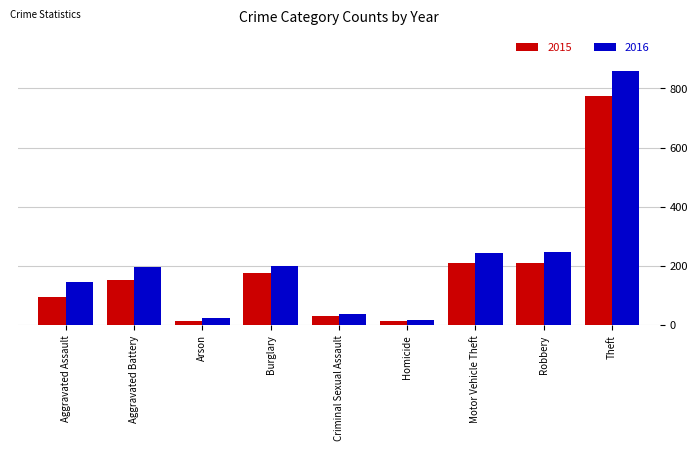

What is the greatest value displayed?

858